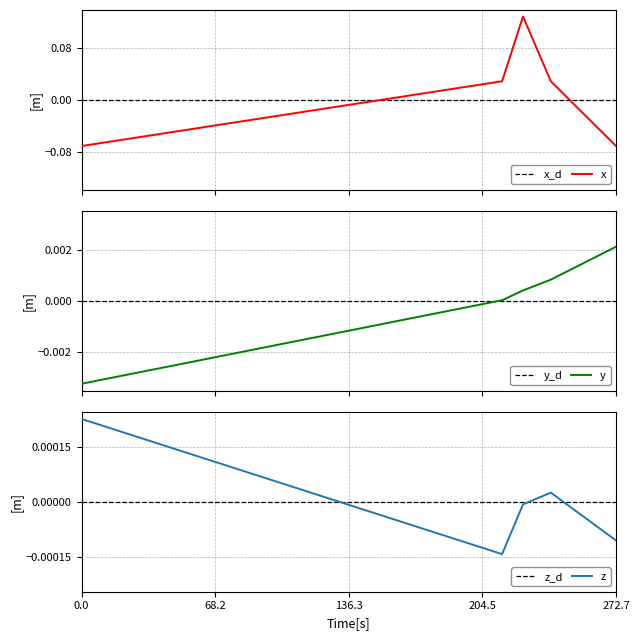

True or false: Longitude has more than 1 points higher than both neighbors.

False